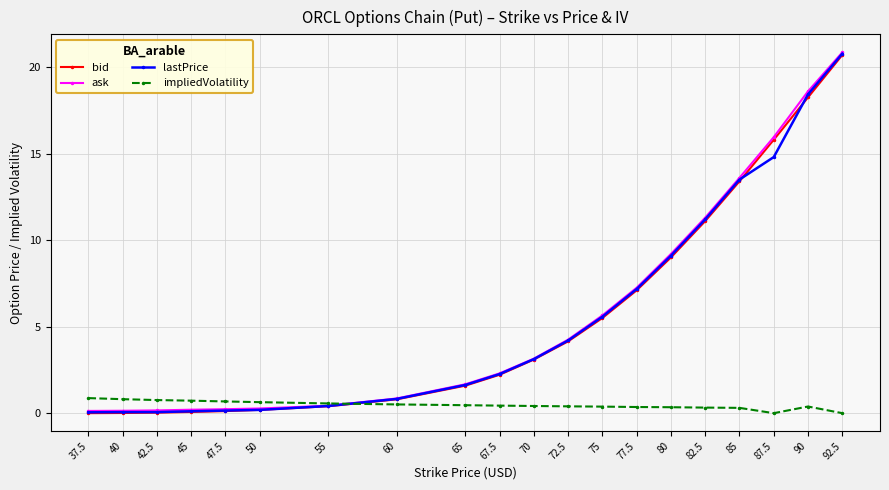

Is it true that ask equals 20.9 at 92.5?

True